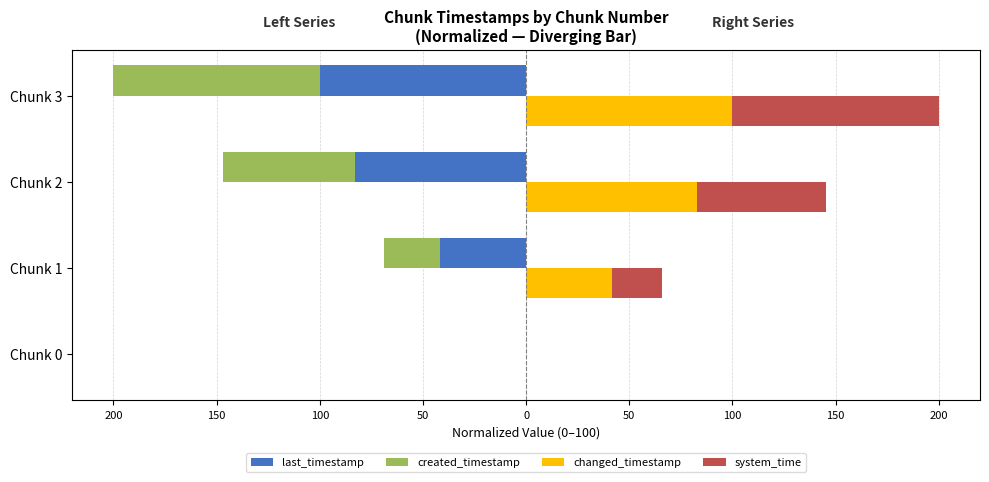

What is the difference between the system_time values at Chunk 2 and Chunk 3?

37.7